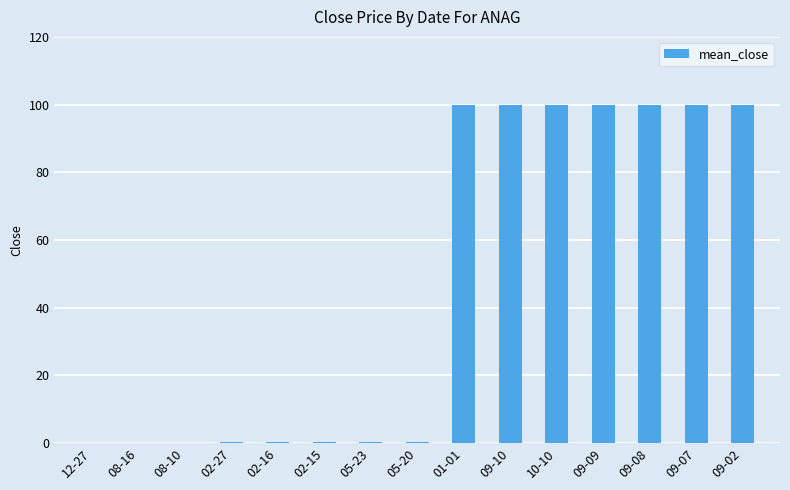

Is it true that the value at 09-07 is 100.0?

True